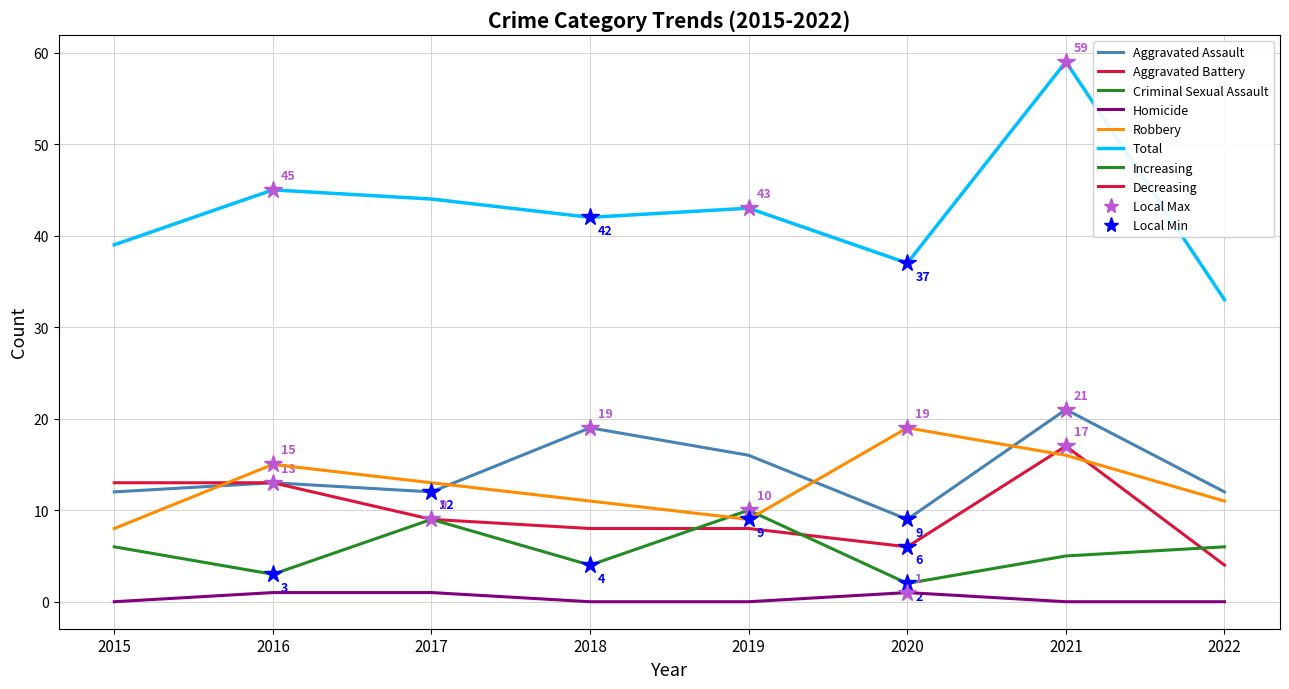

At 2018, list the series in order from smallest to largest.

Homicide, Criminal Sexual Assault, Aggravated Battery, Robbery, Aggravated Assault, Total